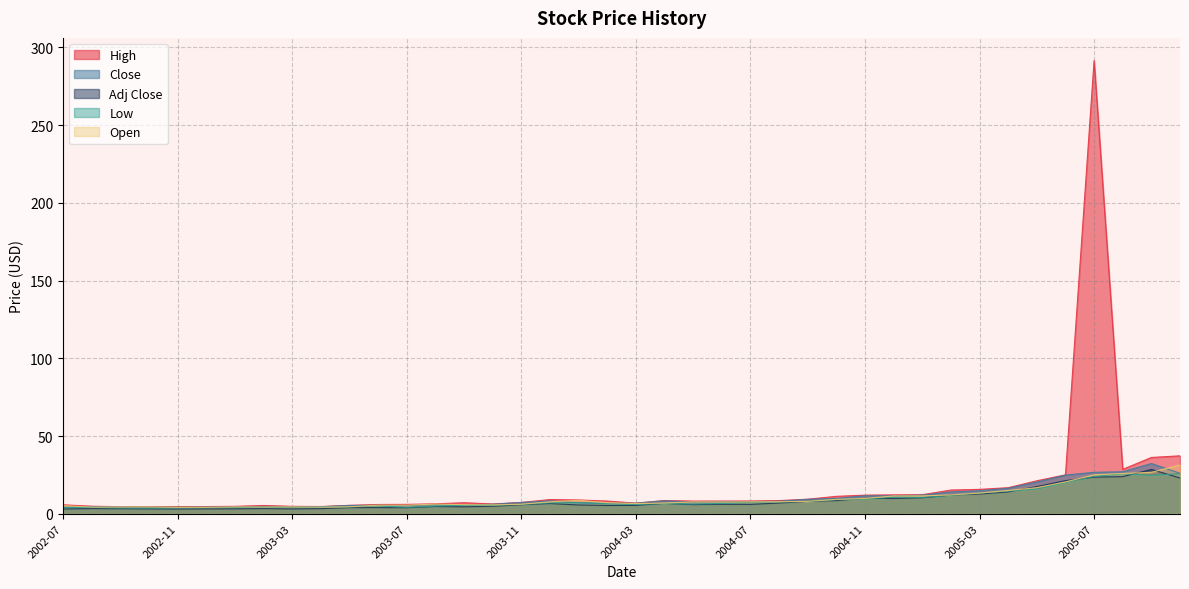

List the series in order of their peak value, lowest first.

Low, Adj Close, Open, Close, High